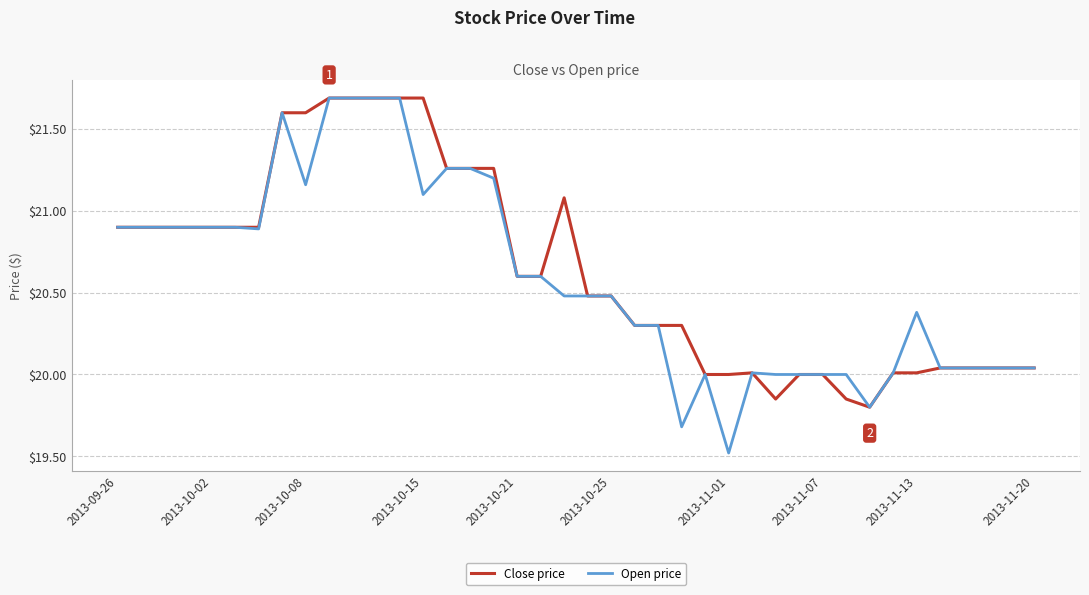

What is the difference between the maximum and minimum values in the Close price series?

1.9